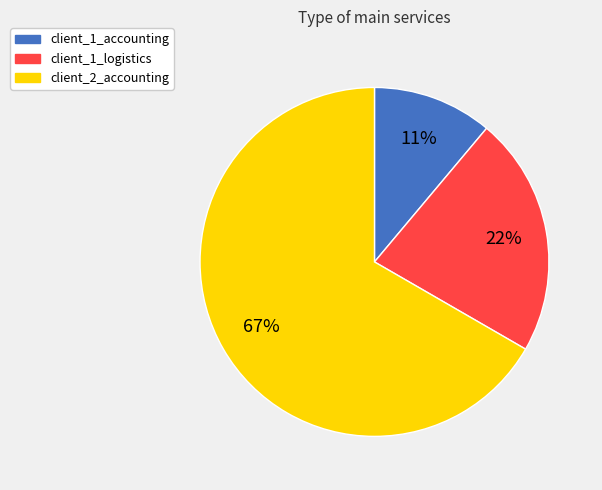

How many slices are in this pie chart?

3